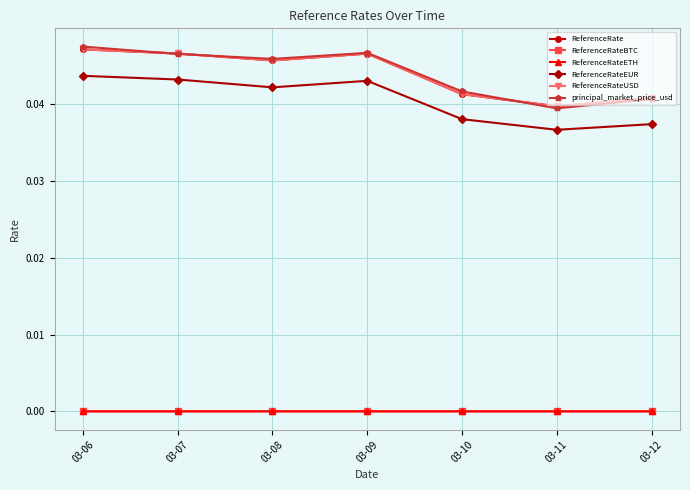

True or false: ReferenceRateETH and ReferenceRate intersect in this chart.

False